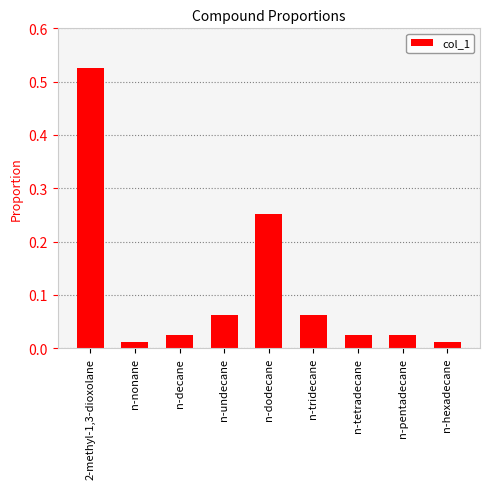

Is it true that the value at n-tridecane is 0.0?

False